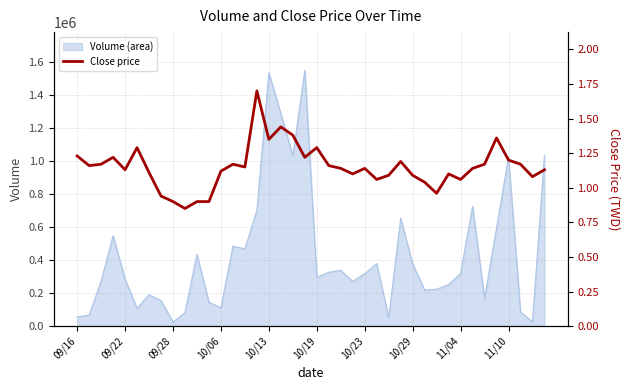

What position from the left is 38?

39